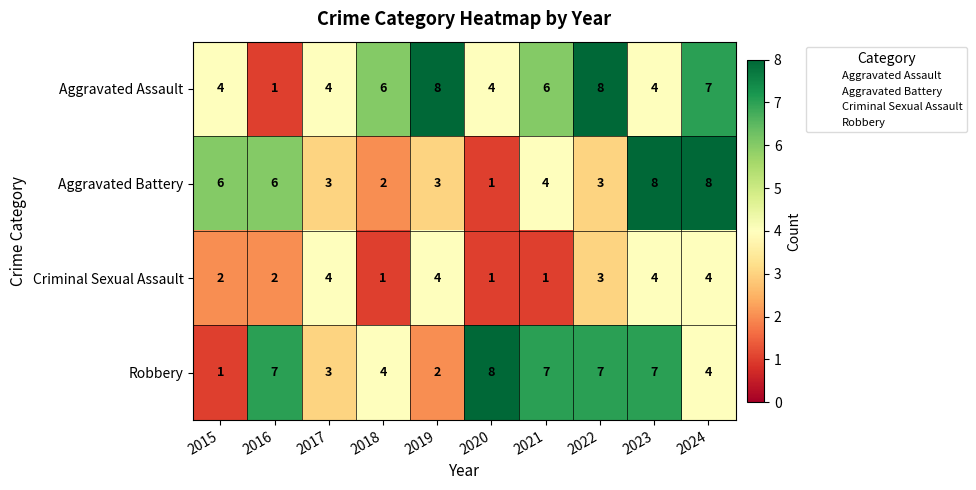

Which series changed the most between 2015 and 2022?

Robbery